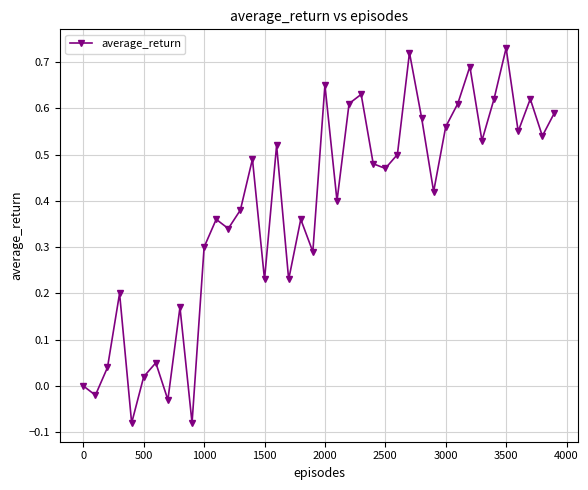

What is the difference between the maximum and second lowest values?

0.8